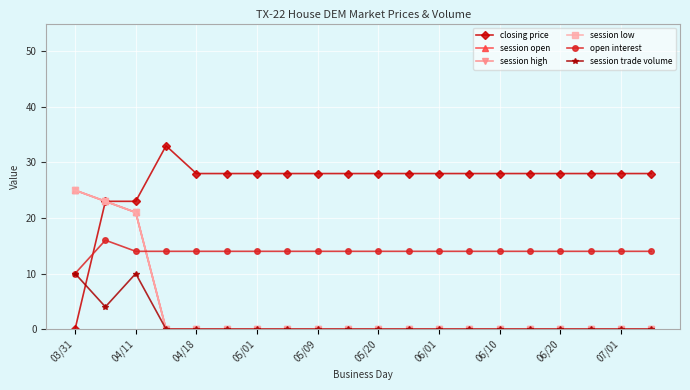

At how many categories does at least one series exceed 24?

18